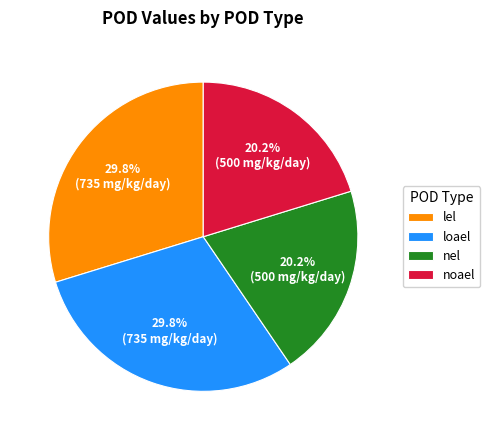

What is the ratio of the value at noael to the value at nel?

1.0